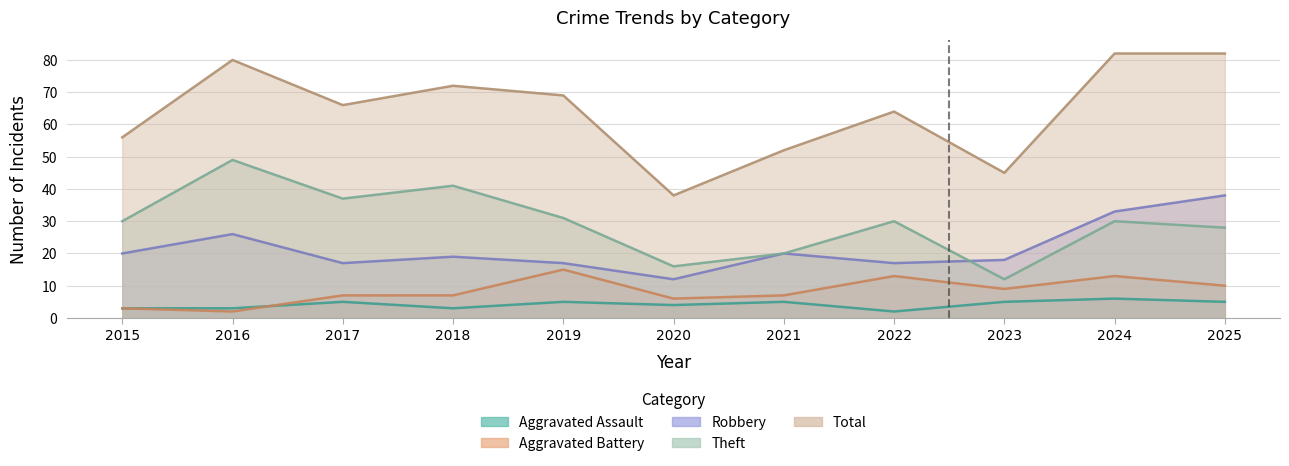

At which label is Theft closest to 30?

2015